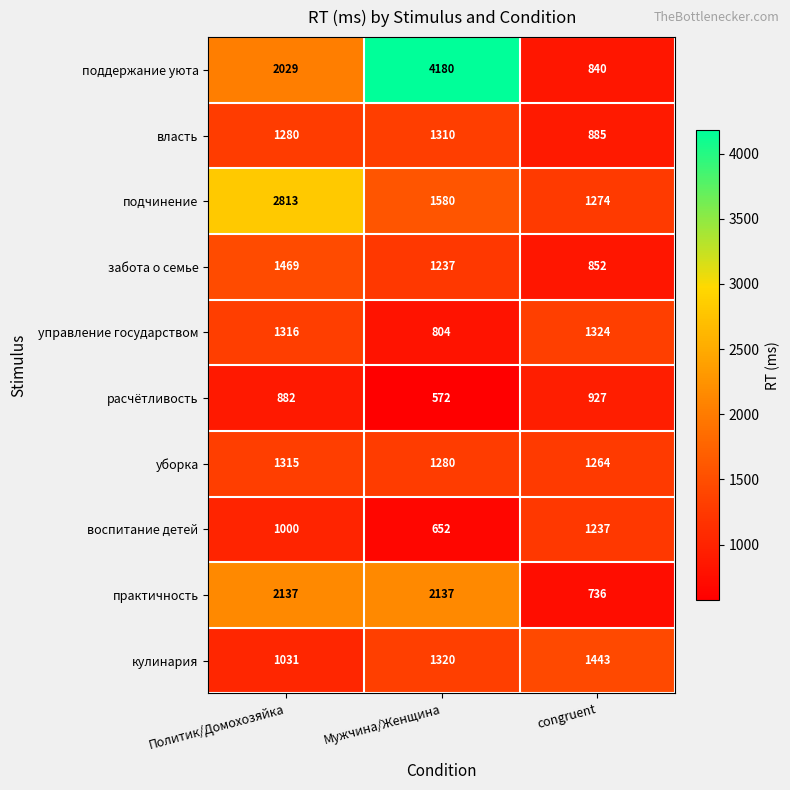

Between Политик/Домохозяйка and congruent, which series saw the biggest shift?

подчинение